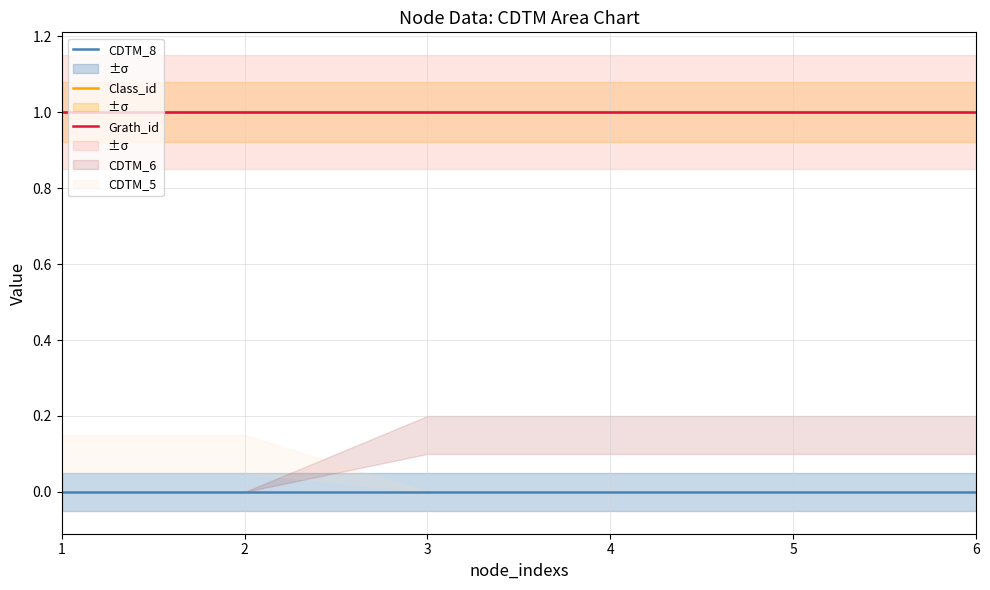

Between 6 and 3, which is larger?

6